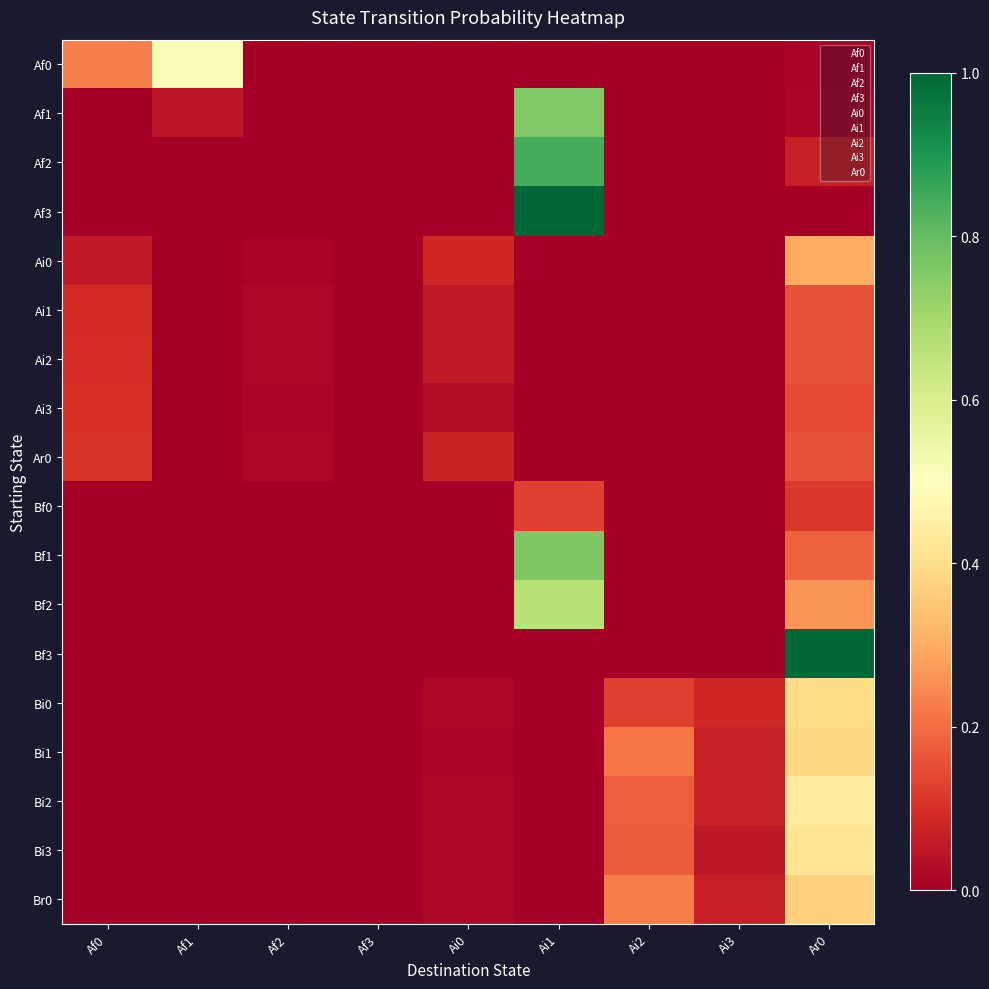

How many categories are shown in the chart?

9